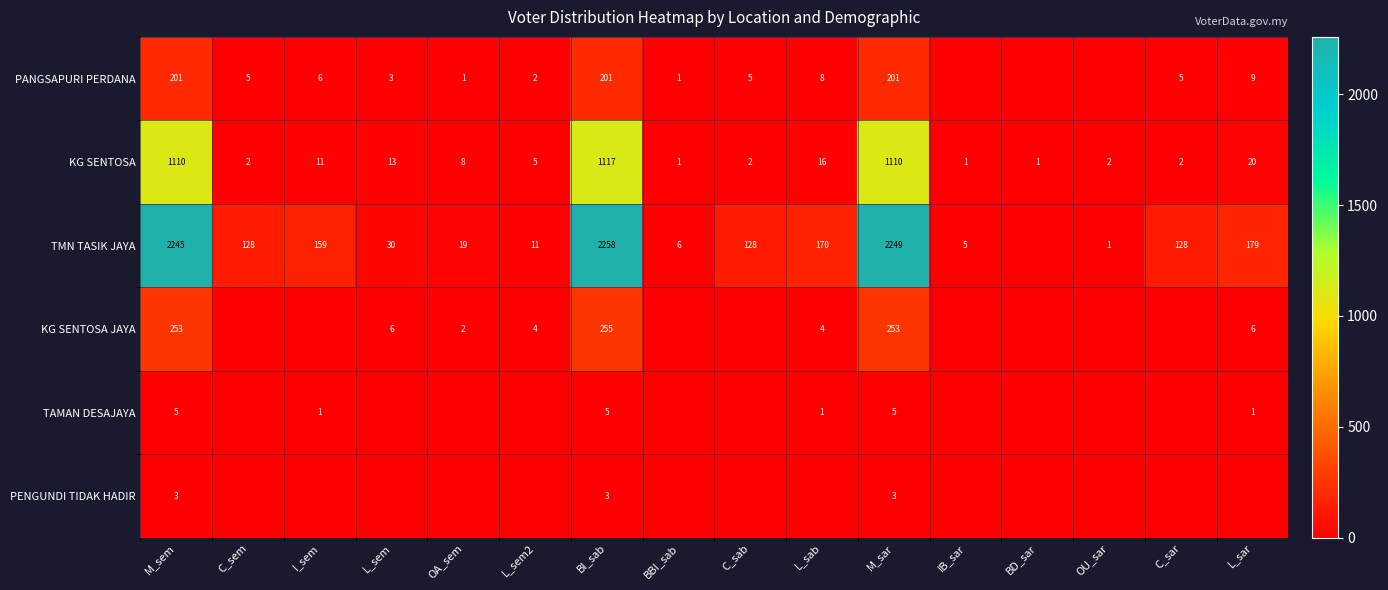

Which category has the highest value across all series?

BI_sab